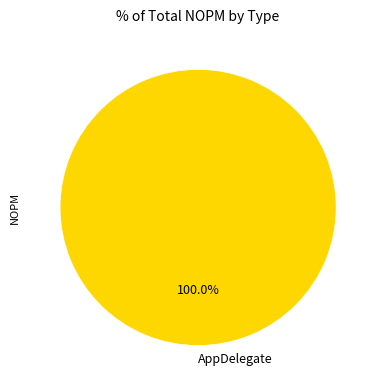

Which slice represents more than half of the pie?

AppDelegate